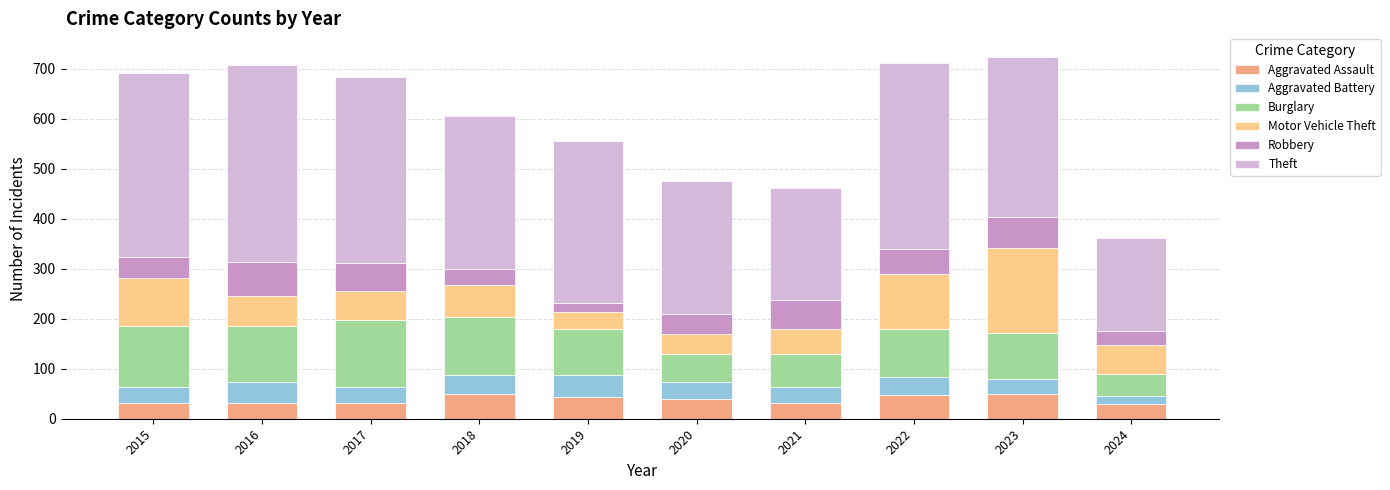

At which label does Aggravated Assault first exceed 39?

2018